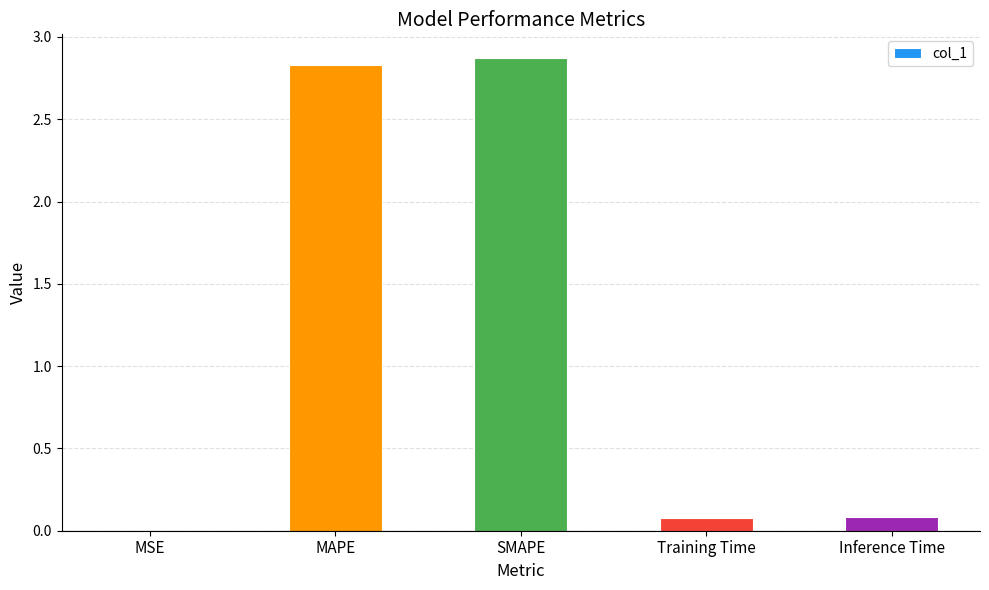

True or false: the data shows 4.3 at SMAPE.

False